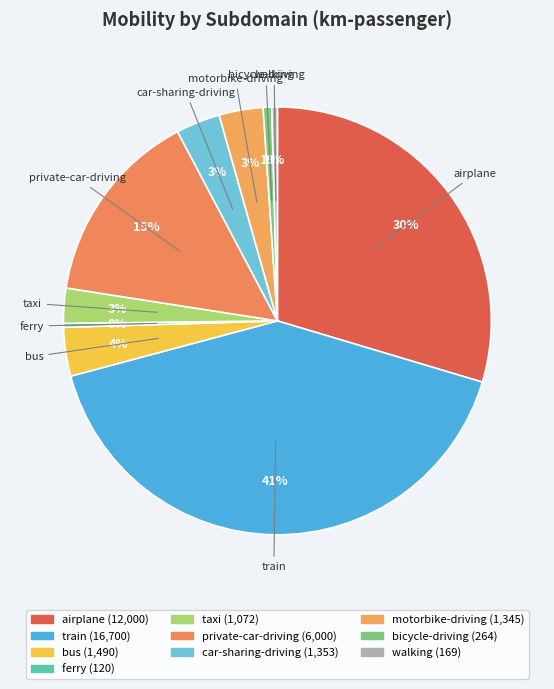

Which has a higher value, motorbike-driving or bicycle-driving?

motorbike-driving